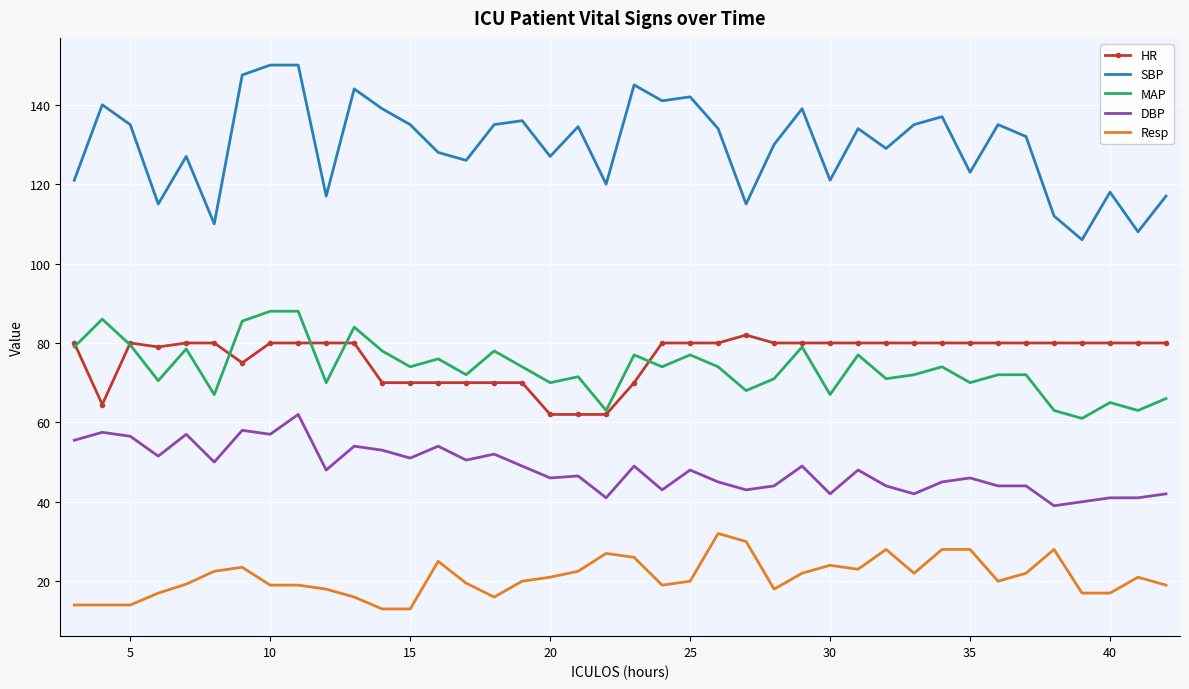

What is the maximum value for SBP?

150.0